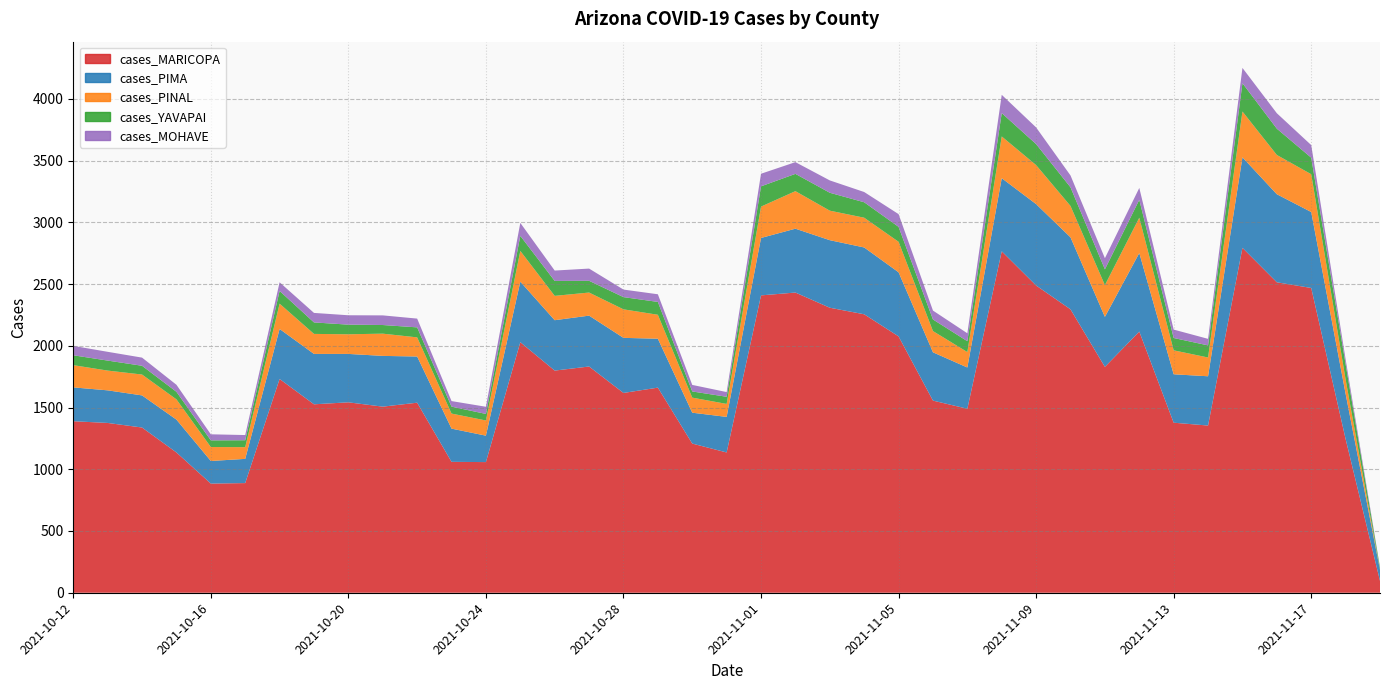

Reading right to left, what are all the values shown in this chart?

cases_MARICOPA: 2021-11-19=96	2021-11-18=1245	2021-11-17=2468	2021-11-16=2514	2021-11-15=2793	2021-11-14=1354	2021-11-13=1377	2021-11-12=2115	2021-11-11=1829	2021-11-10=2295	2021-11-09=2488	2021-11-08=2765	2021-11-07=1490	2021-11-06=1556	2021-11-05=2076	2021-11-04=2255	2021-11-03=2308	2021-11-02=2431	2021-11-01=2408	2021-10-31=1136	2021-10-30=1208	2021-10-29=1661	2021-10-28=1618	2021-10-27=1832	2021-10-26=1799	2021-10-25=2029	2021-10-24=1058	2021-10-23=1060	2021-10-22=1539	2021-10-21=1507	2021-10-20=1542	2021-10-19=1526	2021-10-18=1731	2021-10-17=888	2021-10-16=884	2021-10-15=1136	2021-10-14=1338	2021-10-13=1375	2021-10-12=1389
cases_PIMA: 2021-11-19=89	2021-11-18=366	2021-11-17=615	2021-11-16=713	2021-11-15=733	2021-11-14=399	2021-11-13=392	2021-11-12=636	2021-11-11=405	2021-11-10=583	2021-11-09=659	2021-11-08=592	2021-11-07=334	2021-11-06=391	2021-11-05=519	2021-11-04=541	2021-11-03=547	2021-11-02=517	2021-11-01=465	2021-10-31=288	2021-10-30=250	2021-10-29=396	2021-10-28=446	2021-10-27=412	2021-10-26=408	2021-10-25=490	2021-10-24=214	2021-10-23=269	2021-10-22=374	2021-10-21=411	2021-10-20=392	2021-10-19=408	2021-10-18=405	2021-10-17=196	2021-10-16=183	2021-10-15=266	2021-10-14=260	2021-10-13=264	2021-10-12=274
cases_PINAL: 2021-11-19=1	2021-11-18=116	2021-11-17=306	2021-11-16=318	2021-11-15=371	2021-11-14=152	2021-11-13=194	2021-11-12=286	2021-11-11=257	2021-11-10=254	2021-11-09=316	2021-11-08=338	2021-11-07=125	2021-11-06=172	2021-11-05=247	2021-11-04=241	2021-11-03=239	2021-11-02=304	2021-11-01=254	2021-10-31=105	2021-10-30=122	2021-10-29=194	2021-10-28=231	2021-10-27=187	2021-10-26=197	2021-10-25=249	2021-10-24=123	2021-10-23=122	2021-10-22=155	2021-10-21=180	2021-10-20=159	2021-10-19=162	2021-10-18=205	2021-10-17=95	2021-10-16=113	2021-10-15=164	2021-10-14=169	2021-10-13=160	2021-10-12=180
cases_YAVAPAI: 2021-11-19=17	2021-11-18=124	2021-11-17=134	2021-11-16=213	2021-11-15=229	2021-11-14=98	2021-11-13=100	2021-11-12=145	2021-11-11=128	2021-11-10=151	2021-11-09=170	2021-11-08=189	2021-11-07=88	2021-11-06=94	2021-11-05=121	2021-11-04=125	2021-11-03=145	2021-11-02=140	2021-11-01=164	2021-10-31=58	2021-10-30=50	2021-10-29=104	2021-10-28=99	2021-10-27=95	2021-10-26=121	2021-10-25=122	2021-10-24=53	2021-10-23=56	2021-10-22=81	2021-10-21=70	2021-10-20=78	2021-10-19=93	2021-10-18=103	2021-10-17=56	2021-10-16=54	2021-10-15=61	2021-10-14=71	2021-10-13=81	2021-10-12=80
cases_MOHAVE: 2021-11-19=3	2021-11-18=40	2021-11-17=102	2021-11-16=125	2021-11-15=124	2021-11-14=53	2021-11-13=68	2021-11-12=96	2021-11-11=90	2021-11-10=96	2021-11-09=135	2021-11-08=148	2021-11-07=64	2021-11-06=72	2021-11-05=103	2021-11-04=83	2021-11-03=100	2021-11-02=95	2021-11-01=102	2021-10-31=38	2021-10-30=53	2021-10-29=62	2021-10-28=61	2021-10-27=99	2021-10-26=84	2021-10-25=105	2021-10-24=58	2021-10-23=45	2021-10-22=71	2021-10-21=78	2021-10-20=76	2021-10-19=77	2021-10-18=70	2021-10-17=42	2021-10-16=49	2021-10-15=57	2021-10-14=66	2021-10-13=71	2021-10-12=76